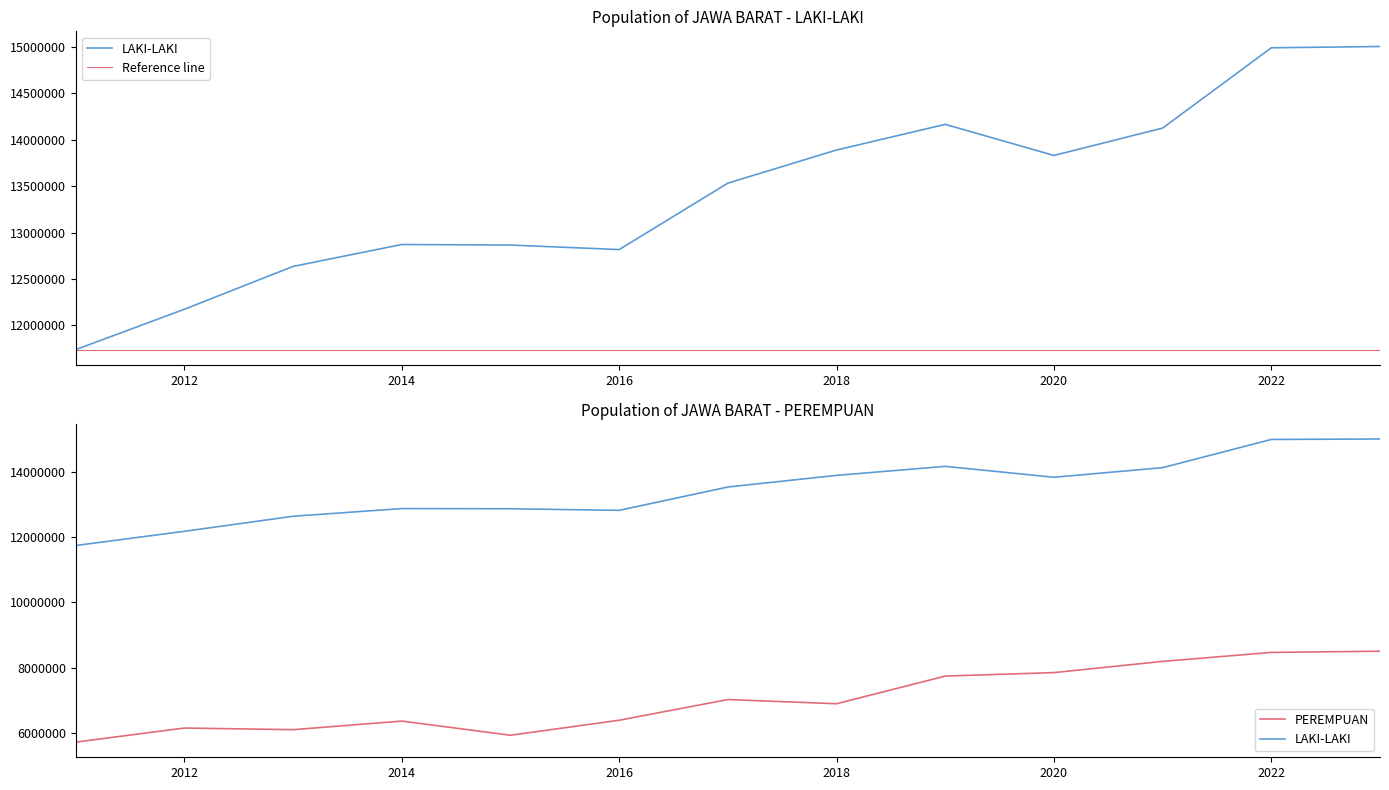

True or false: PEREMPUAN and LAKI-LAKI intersect in this chart.

False